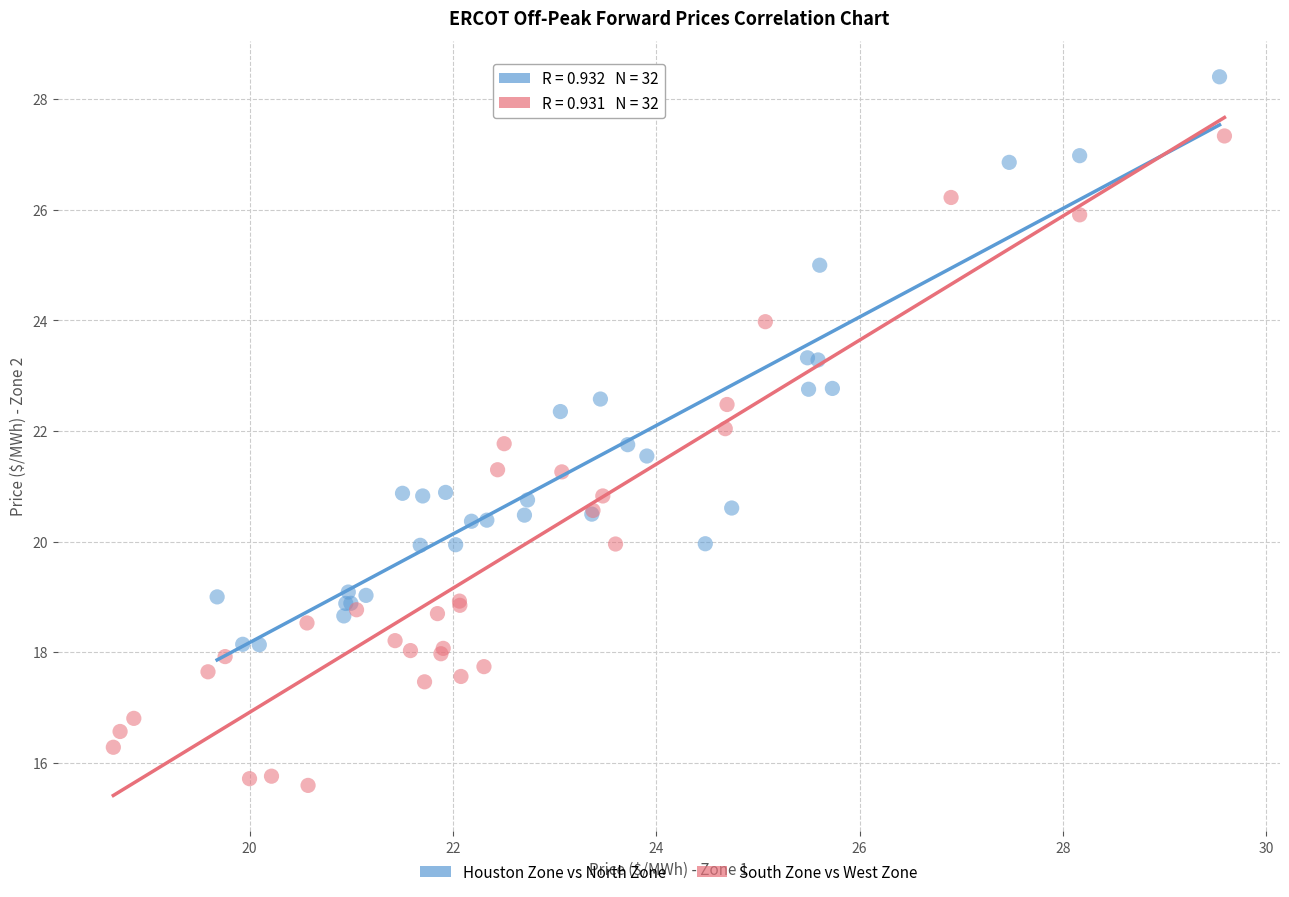

Which series has the widest spread of Y values?

South Zone vs West Zone